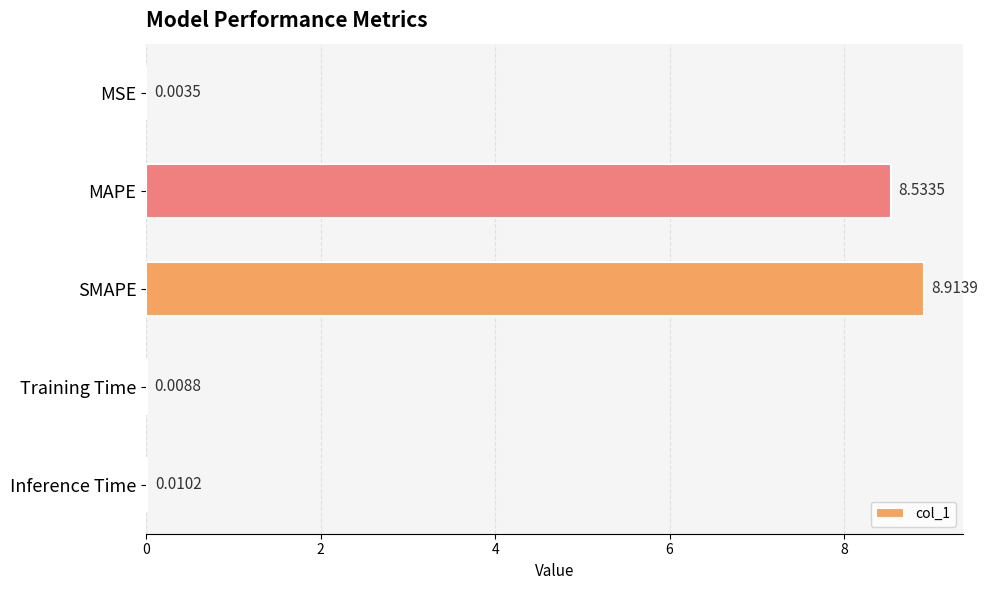

At which label is the value closest to 4?

Inference Time